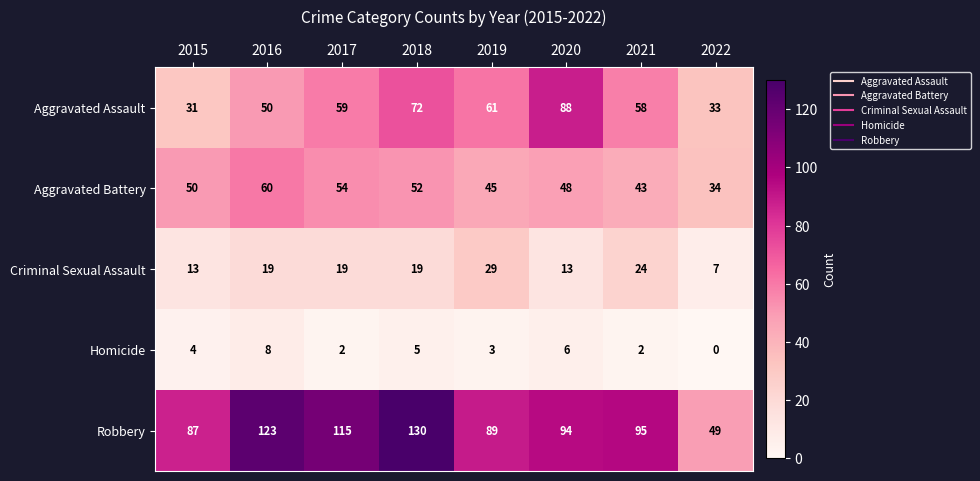

How many data points in Aggravated Assault are less than 59?

4